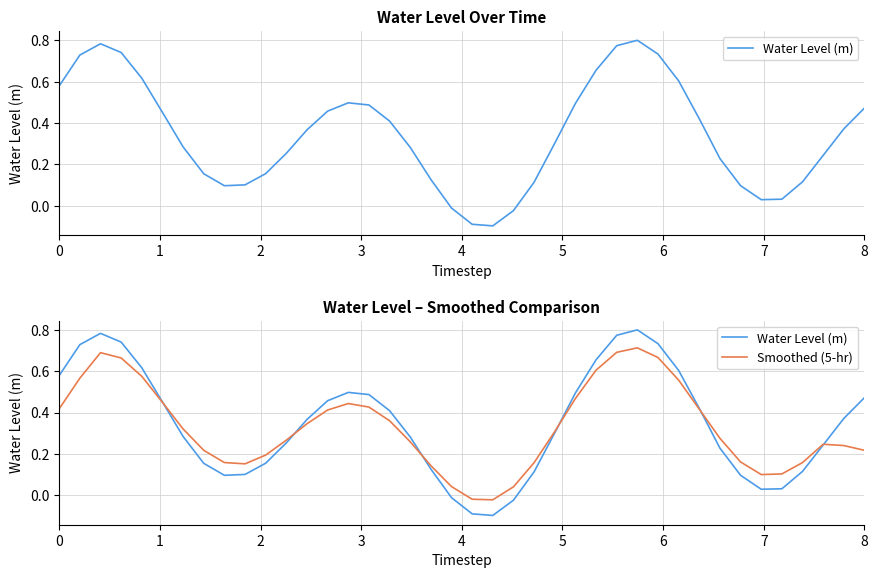

How many data points does each series have?

40